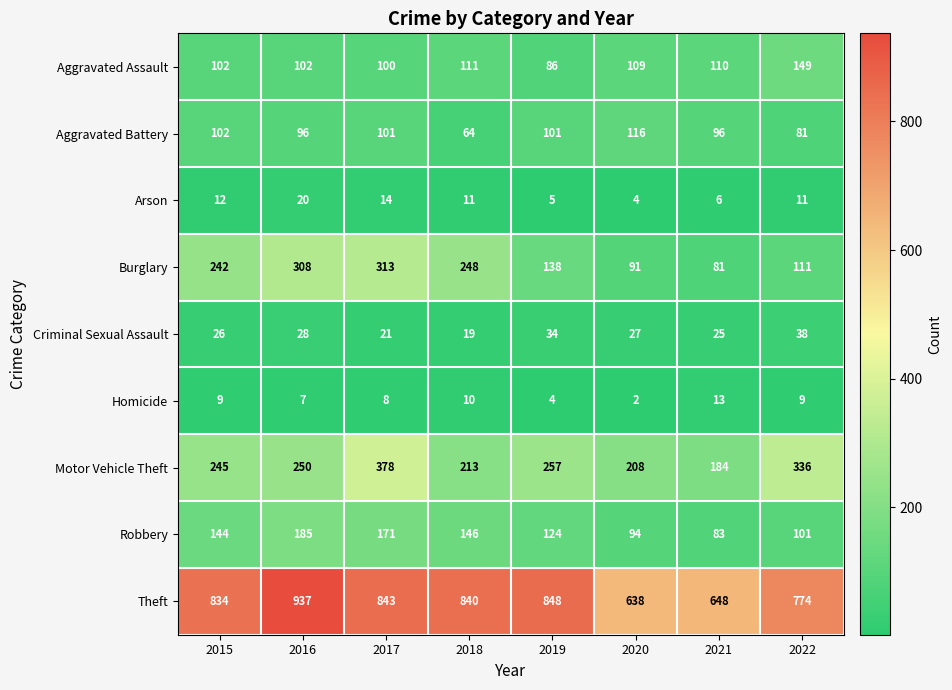

At how many categories does at least one series exceed 398?

8